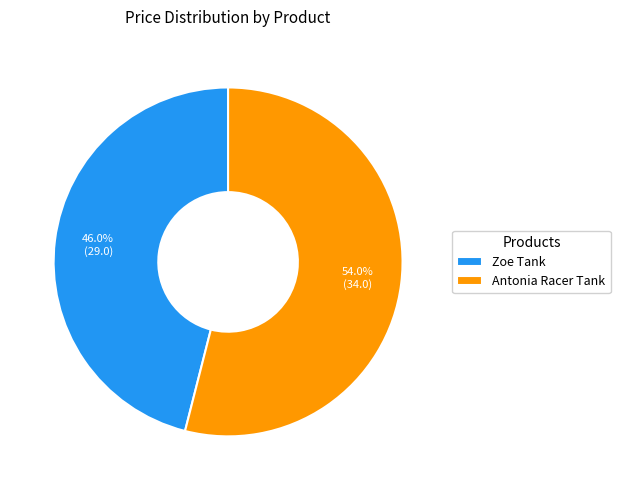

Is it true that Zoe Tank is 46% of the pie?

True